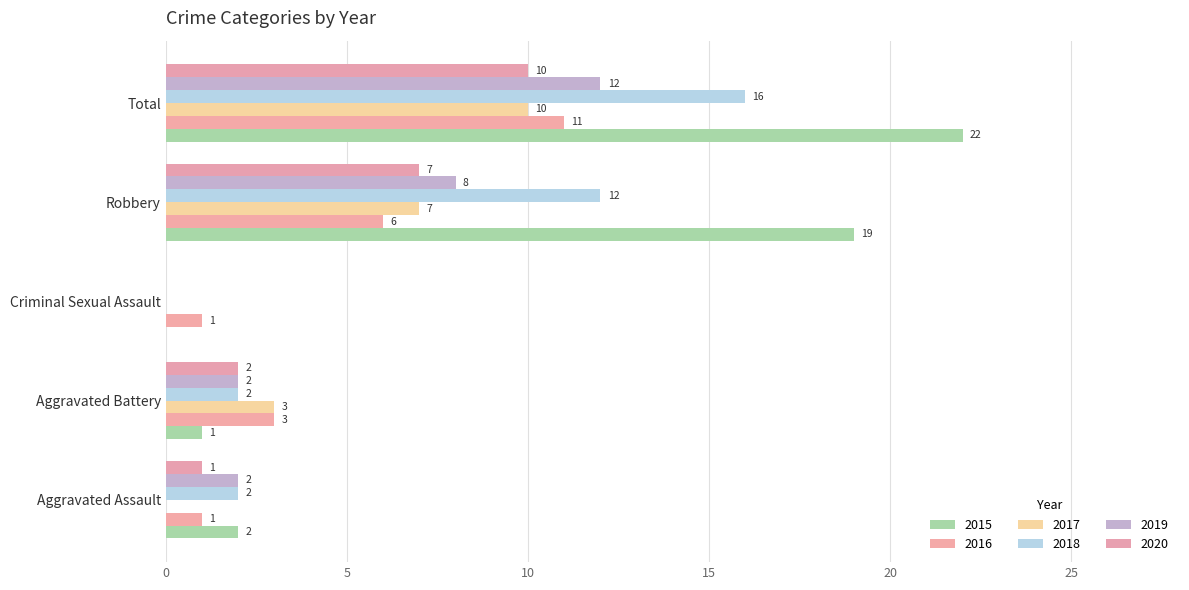

Rank the series by their maximum value, from lowest to highest.

2017, 2020, 2016, 2019, 2018, 2015